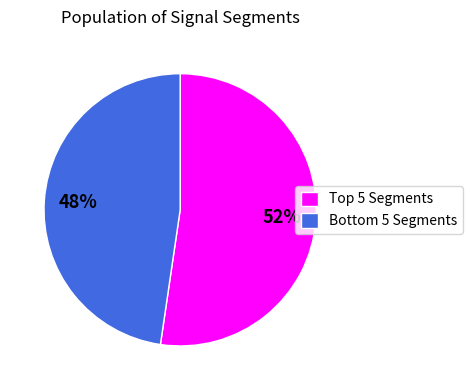

To the nearest percent, what is the average slice percentage?

50%